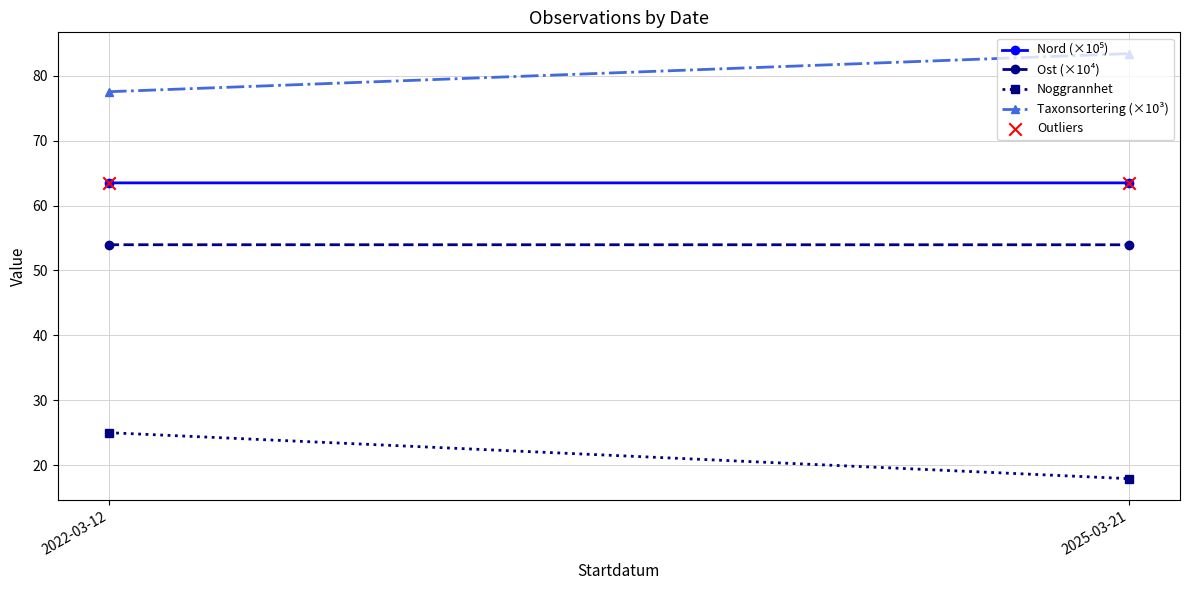

What is the average Y value?

63.5